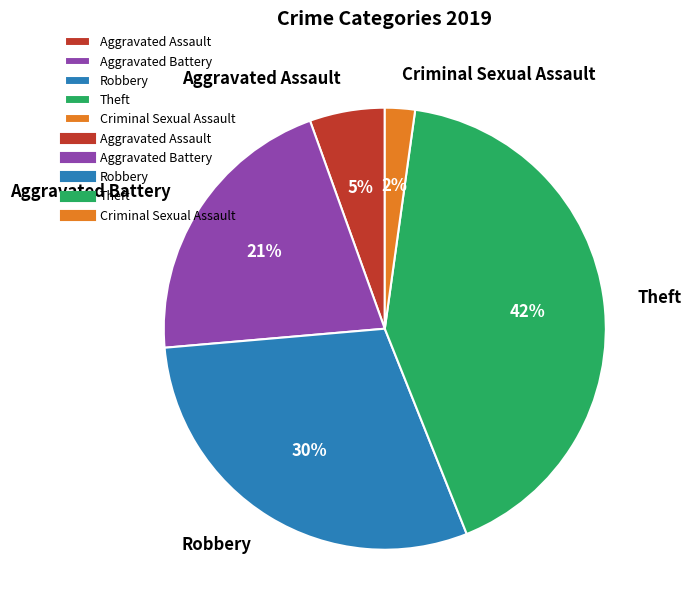

Between Theft and Robbery, which is larger?

Theft